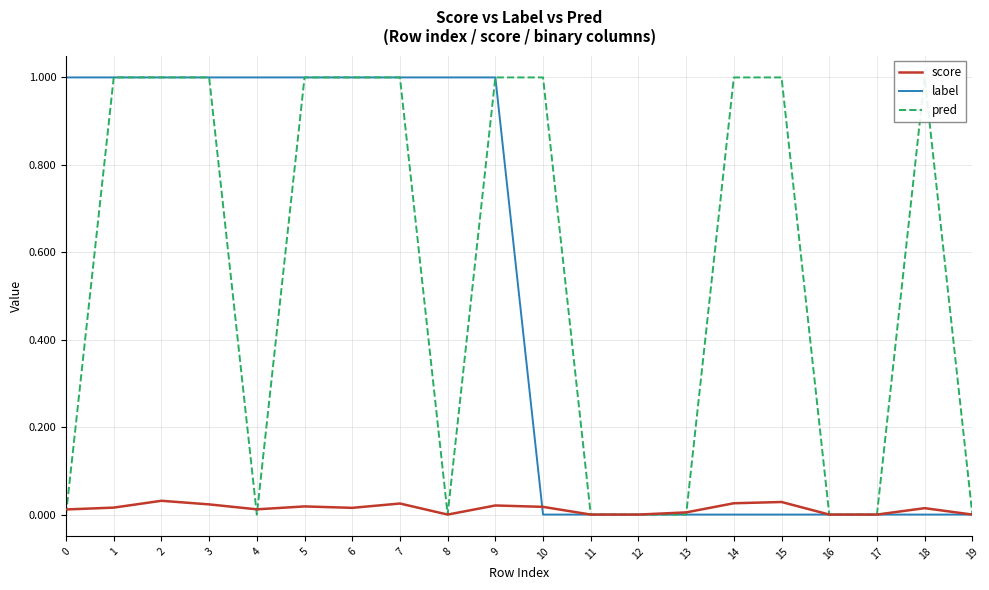

What is the sum of the pred values at 13 and 3?

1.0